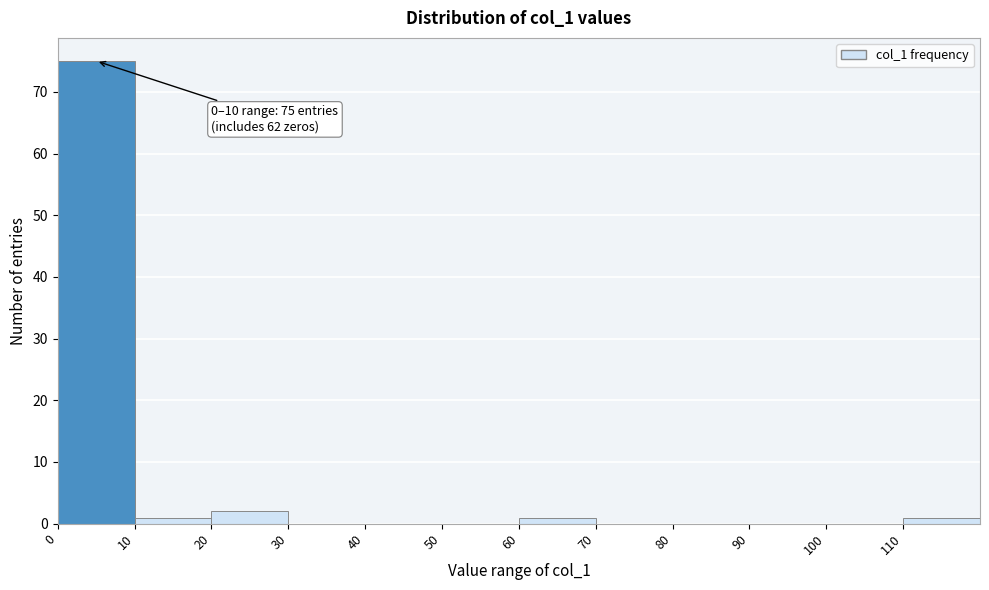

Over which range of the x-axis is the bar tallest?

0 to 10